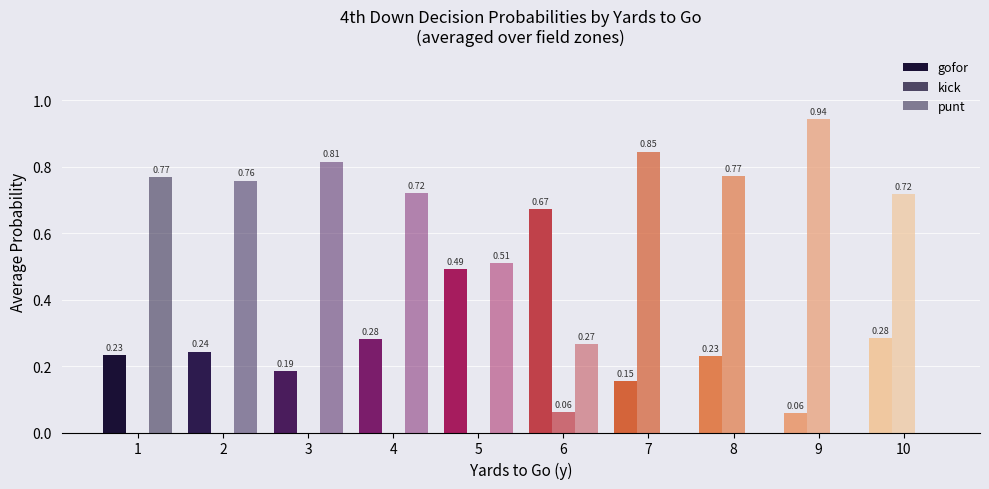

Is it true that punt equals 0.5 at 10?

False